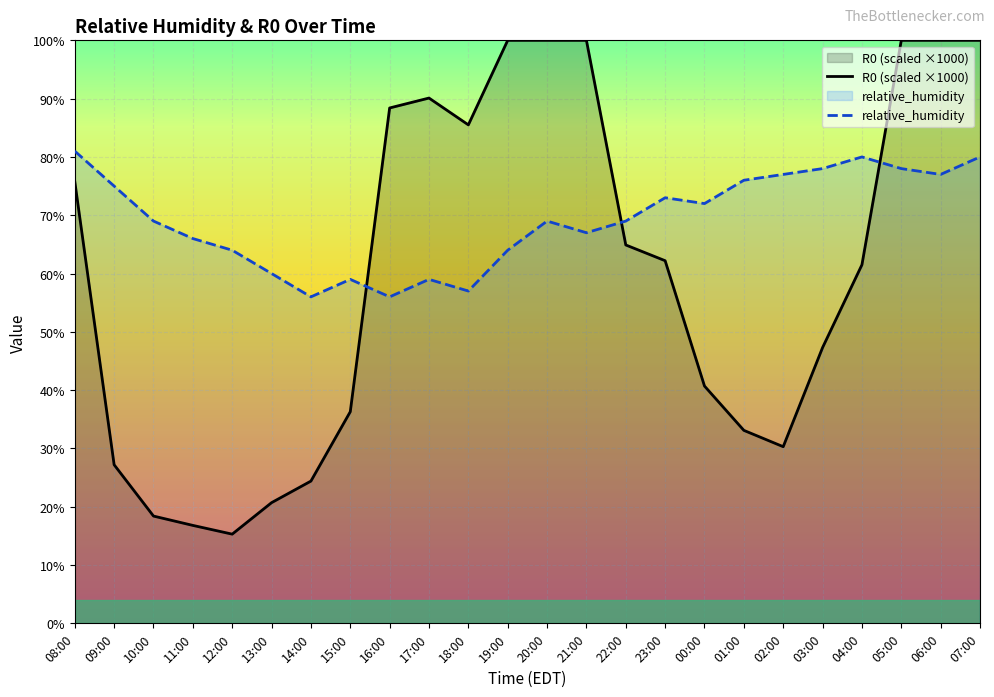

What is the average value of the relative_humidity series?

69.2